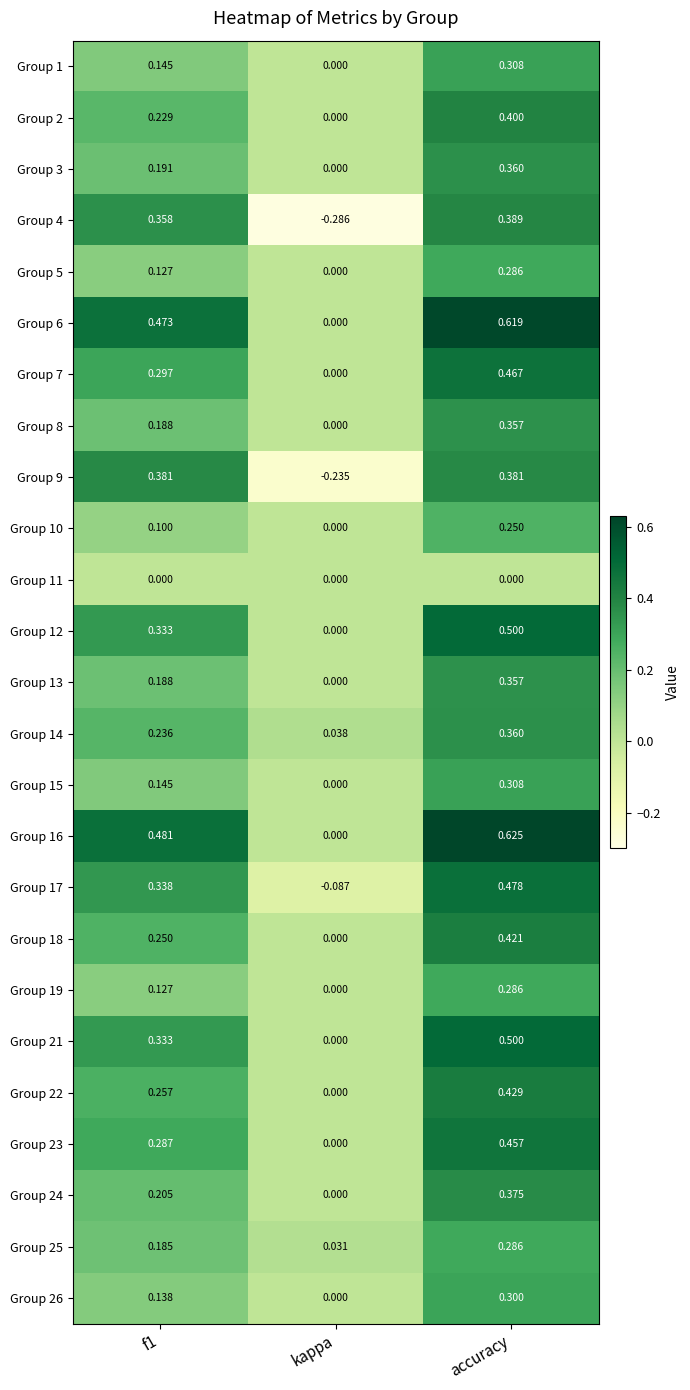

Count the number of categories in the chart.

3